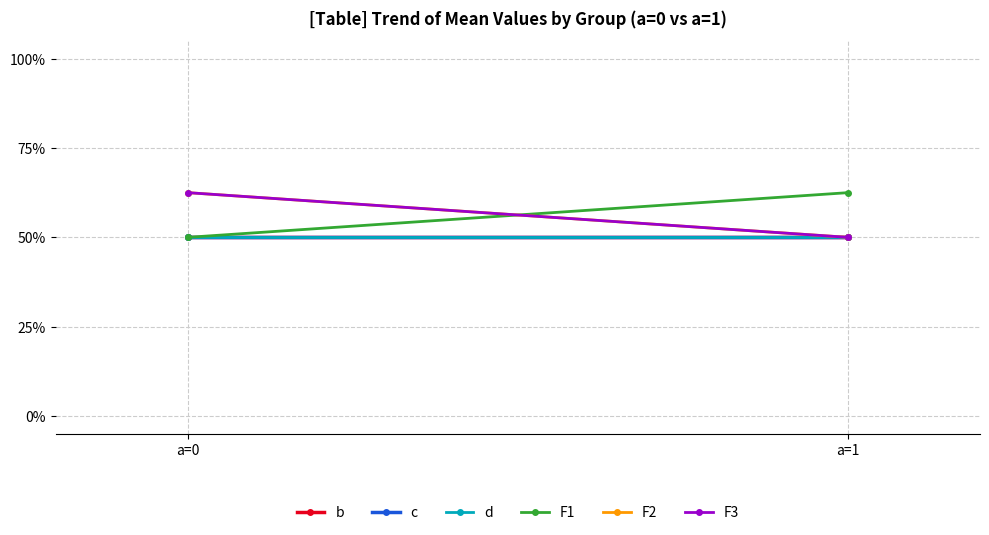

What is the approximate value of F3 at a=0?

0.6